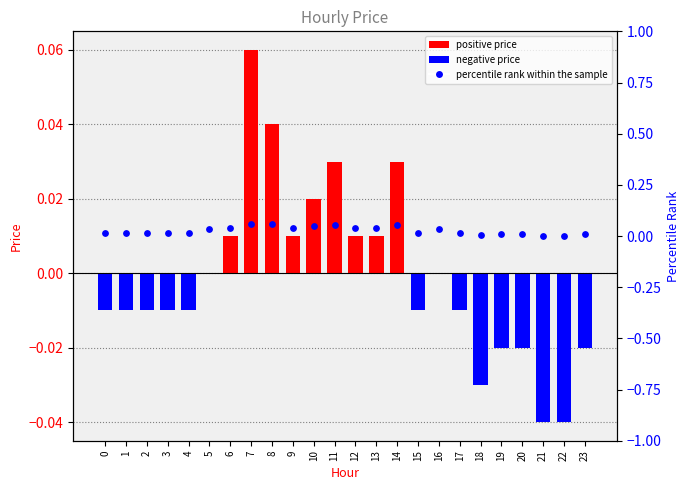

Which series has the largest total across all categories?

percentile rank within the sample